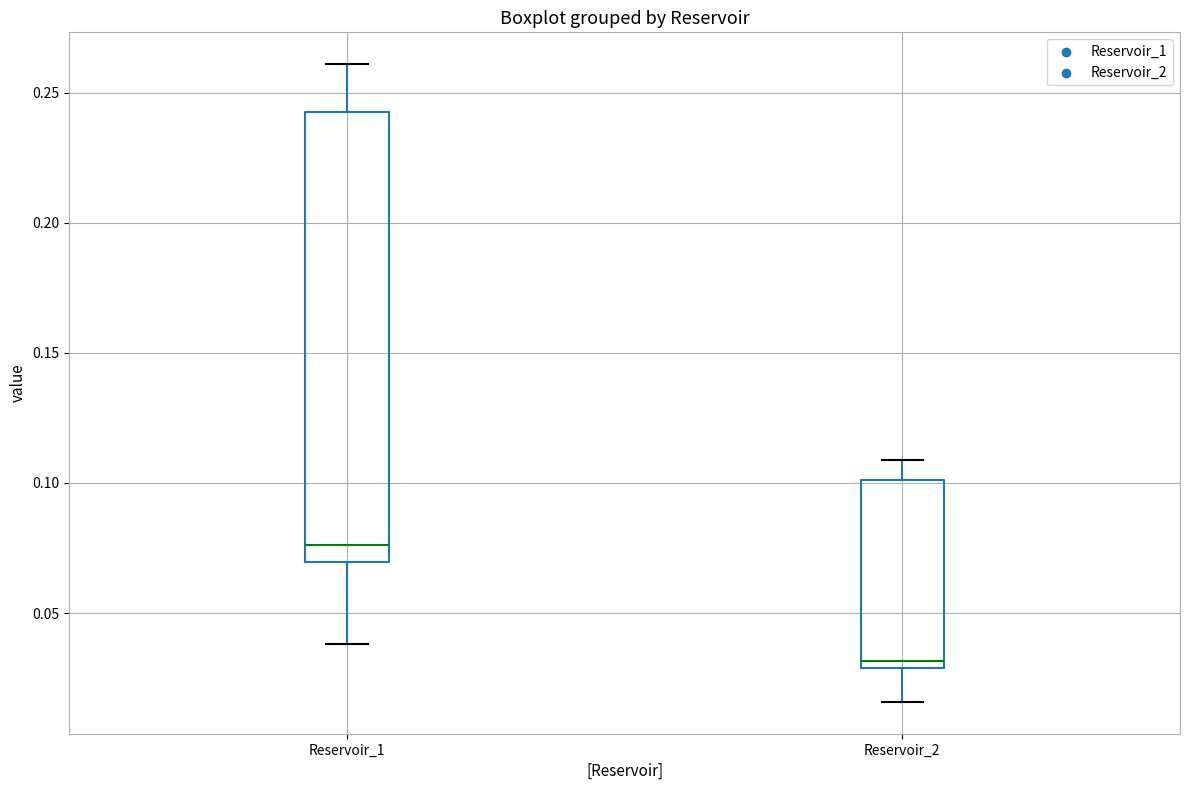

Where does the upper whisker of the box for Reservoir_1 end on the y-axis? The values are not printed on the chart, so give them approximately, as read against the axis.

0.260